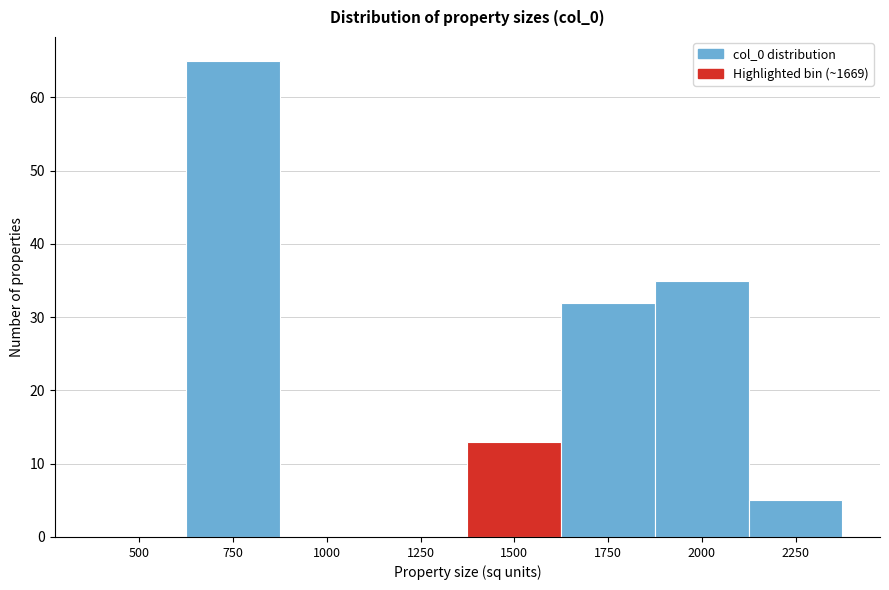

Reading left to right, what are all the values shown in this chart?

500=0	750=65	1000=0	1250=0	1500=13	1750=32	2000=35	2250=5